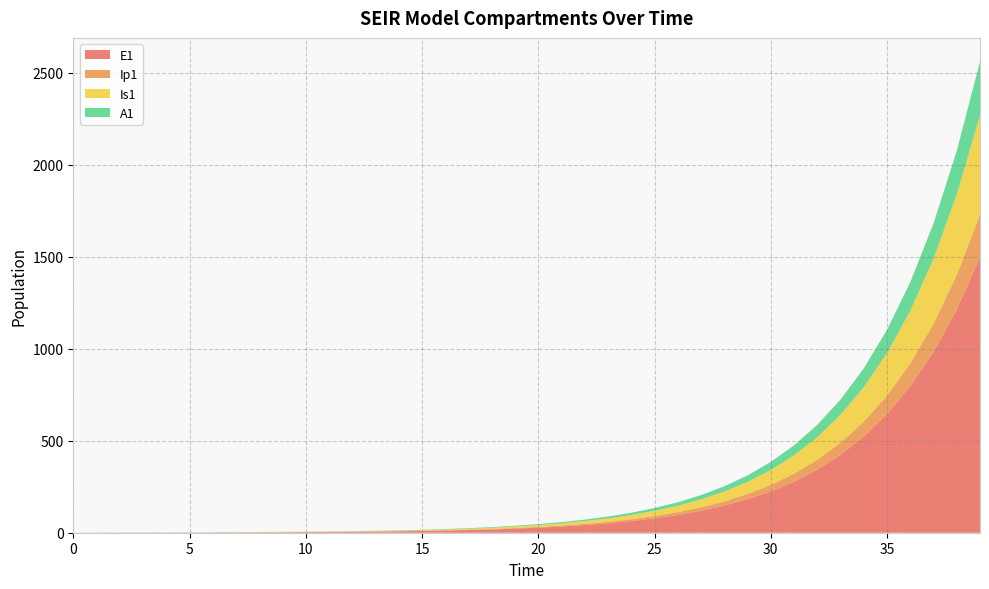

Reading right to left, list all the values displayed in this chart.

E1: 39=1496.2	38=1212.0	37=981.8	36=795.3	35=644.2	34=521.8	33=422.7	32=342.4	31=277.3	30=224.6	29=182.0	28=147.4	27=119.4	26=96.7	25=78.3	24=63.4	23=51.4	22=41.6	21=33.7	20=27.3	19=22.1	18=17.9	17=14.5	16=11.8	15=9.5	14=7.7	13=6.2	12=5.1	11=4.1	10=3.3	9=2.7	8=2.2	7=1.8	6=1.4	5=1.1	4=0.9	3=0.7	2=0.5	1=0.3	0=0.0
Ip1: 39=233.0	38=188.7	37=152.9	36=123.8	35=100.3	34=81.3	33=65.8	32=53.3	31=43.2	30=35.0	29=28.3	28=22.9	27=18.6	26=15.1	25=12.2	24=9.9	23=8.0	22=6.5	21=5.2	20=4.3	19=3.4	18=2.8	17=2.3	16=1.8	15=1.5	14=1.2	13=1.0	12=0.8	11=0.6	10=0.5	9=0.4	8=0.3	7=0.3	6=0.2	5=0.2	4=0.1	3=0.1	2=0.1	1=0.0	0=0.0
Is1: 39=538.2	38=436.0	37=353.1	36=286.1	35=231.7	34=187.7	33=152.0	32=123.1	31=99.7	30=80.8	29=65.4	28=53.0	27=42.9	26=34.8	25=28.2	24=22.8	23=18.5	22=15.0	21=12.1	20=9.8	19=8.0	18=6.5	17=5.2	16=4.2	15=3.4	14=2.8	13=2.3	12=1.9	11=1.5	10=1.3	9=1.0	8=0.9	7=0.8	6=0.7	5=0.6	4=0.6	3=0.6	2=0.7	1=0.8	0=1.0
A1: 39=292.8	38=237.1	37=192.1	36=155.6	35=126.0	34=102.1	33=82.7	32=67.0	31=54.3	30=43.9	29=35.6	28=28.8	27=23.4	26=18.9	25=15.3	24=12.4	23=10.1	22=8.1	21=6.6	20=5.3	19=4.3	18=3.5	17=2.8	16=2.3	15=1.9	14=1.5	13=1.2	12=1.0	11=0.8	10=0.6	9=0.5	8=0.4	7=0.3	6=0.2	5=0.2	4=0.1	3=0.1	2=0.0	1=0.0	0=0.0